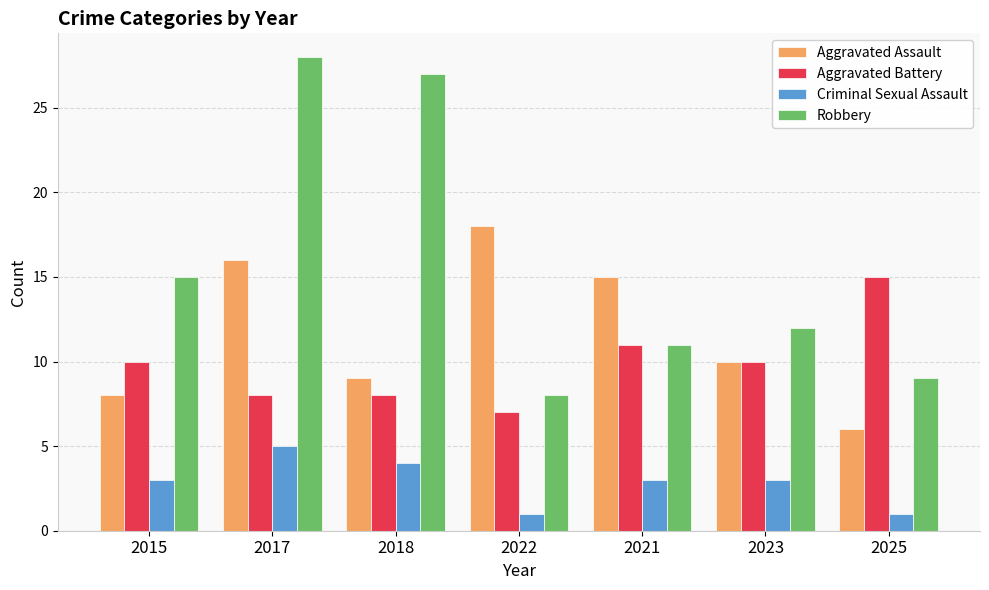

Is the value of Aggravated Assault at 2015 greater than the value of Robbery at 2025?

No